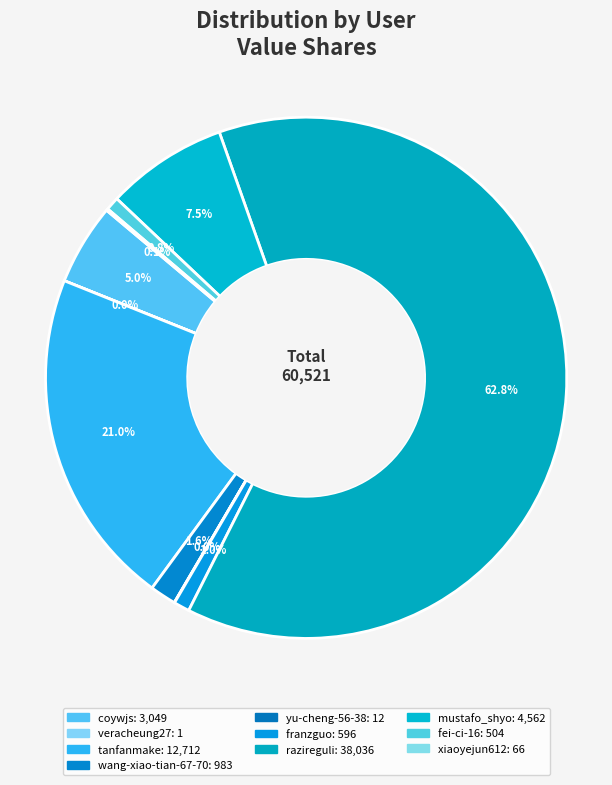

Is there any slice that represents more than half of the pie?

Yes